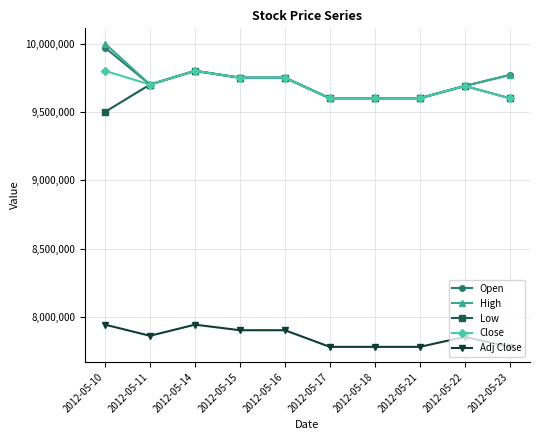

At which category does Adj Close reach its first local valley?

2012-05-11